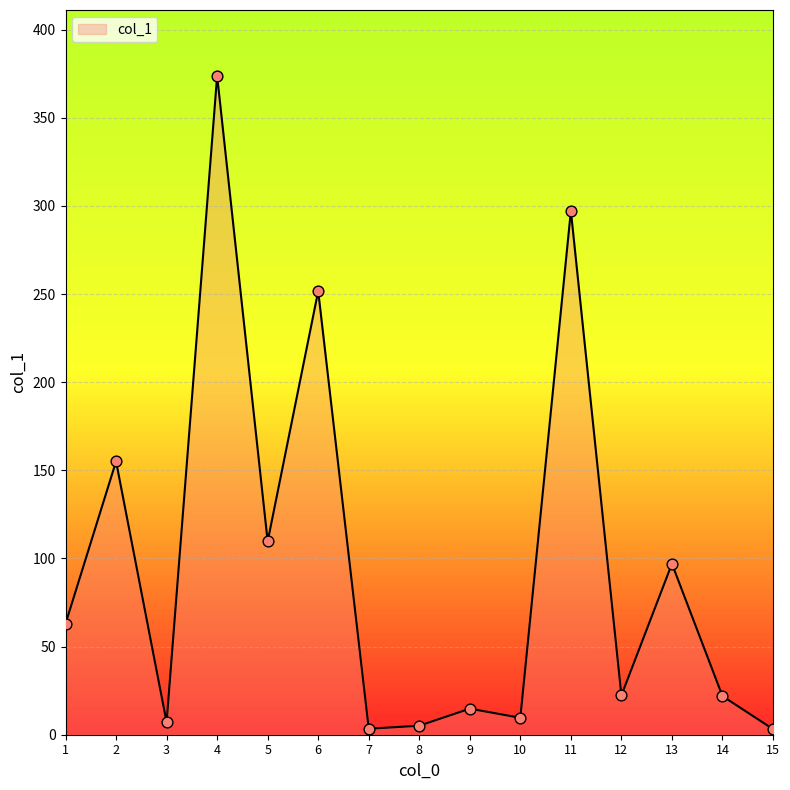

What is the ratio of the value at 6 to the value at 4?

0.7